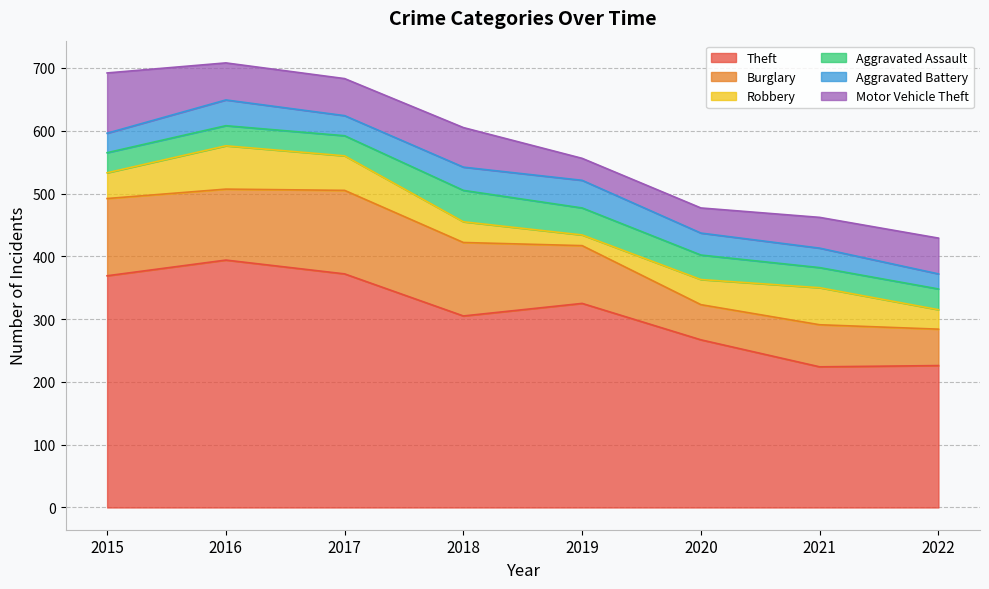

The value of Motor Vehicle Theft at 2022 is 85. True or false?

False